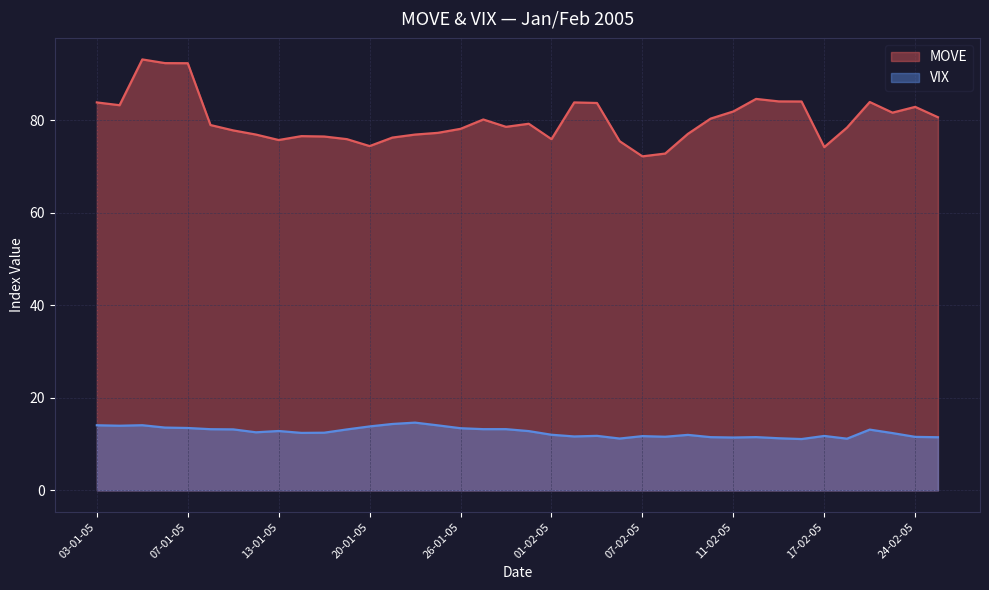

At 24-01-05, list the series in order from largest to smallest.

MOVE, VIX